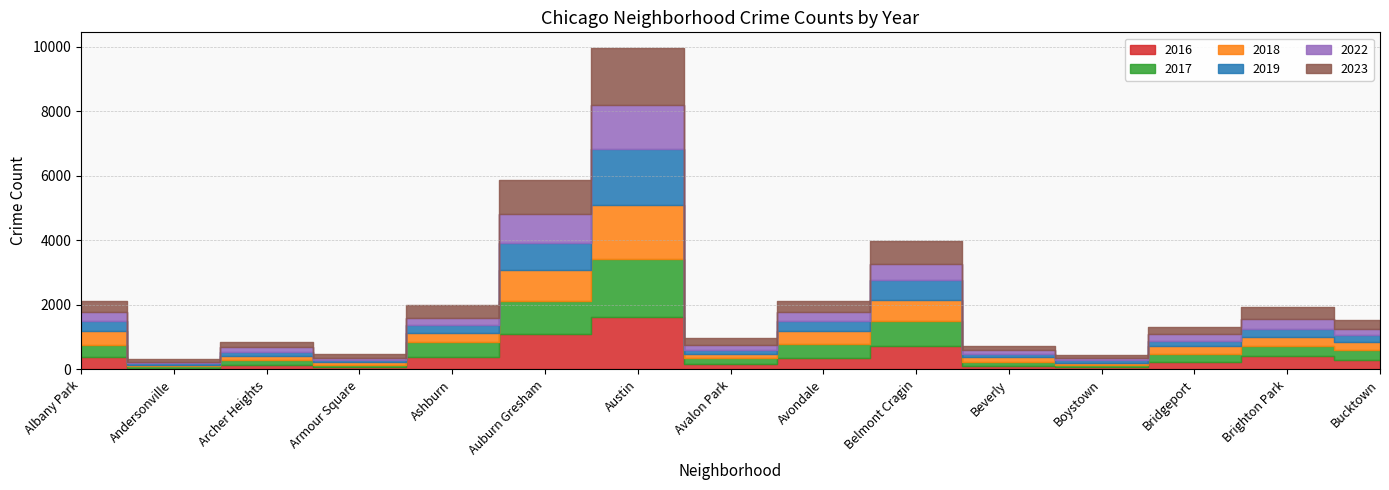

What value does the 2016 series have at Ashburn, to the nearest 50?

400